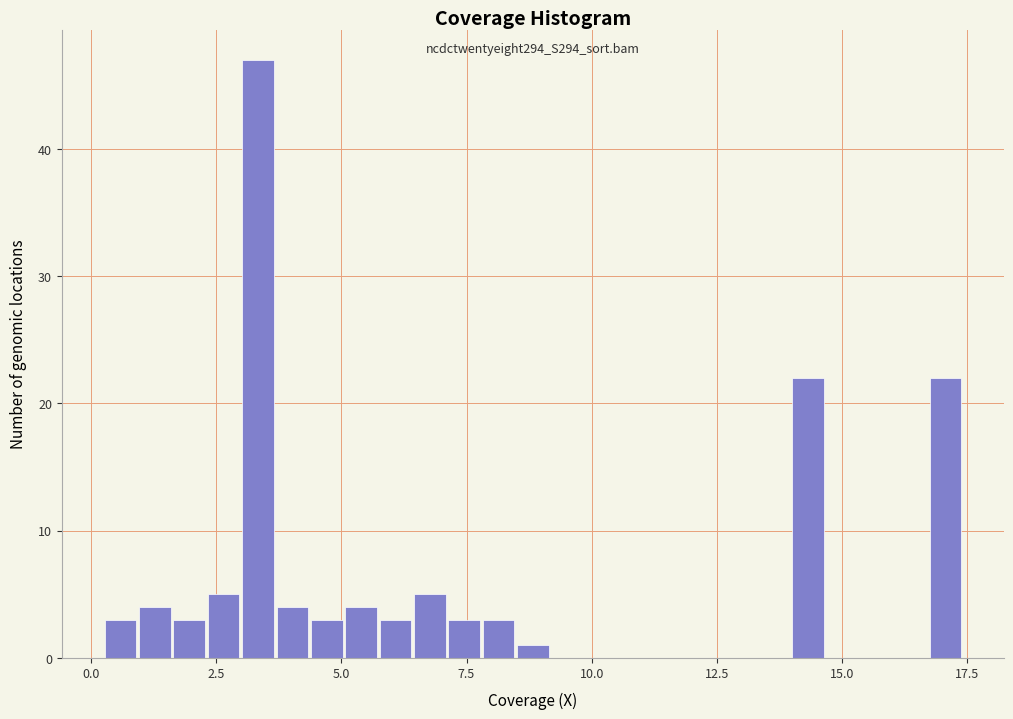

Read against the x-axis, roughly where is the centre of the tallest bar?

3.5